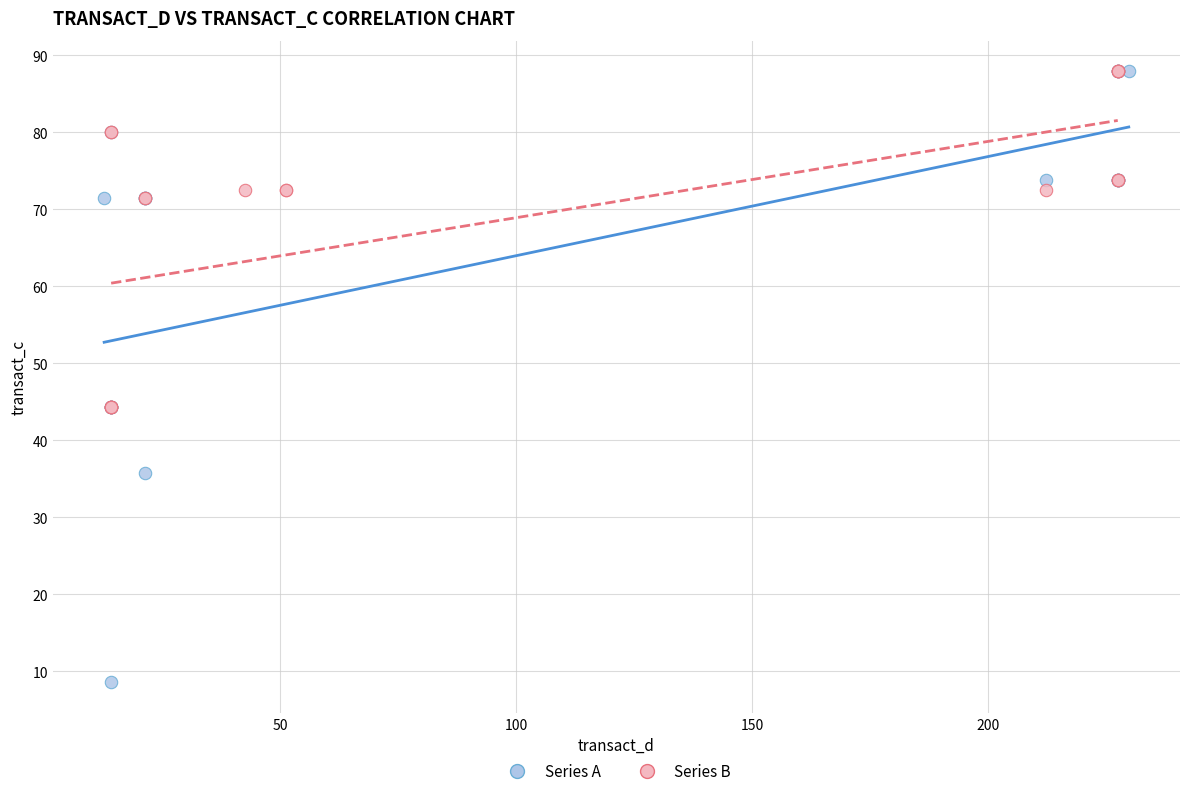

Which series reaches the minimum Y coordinate?

Series A